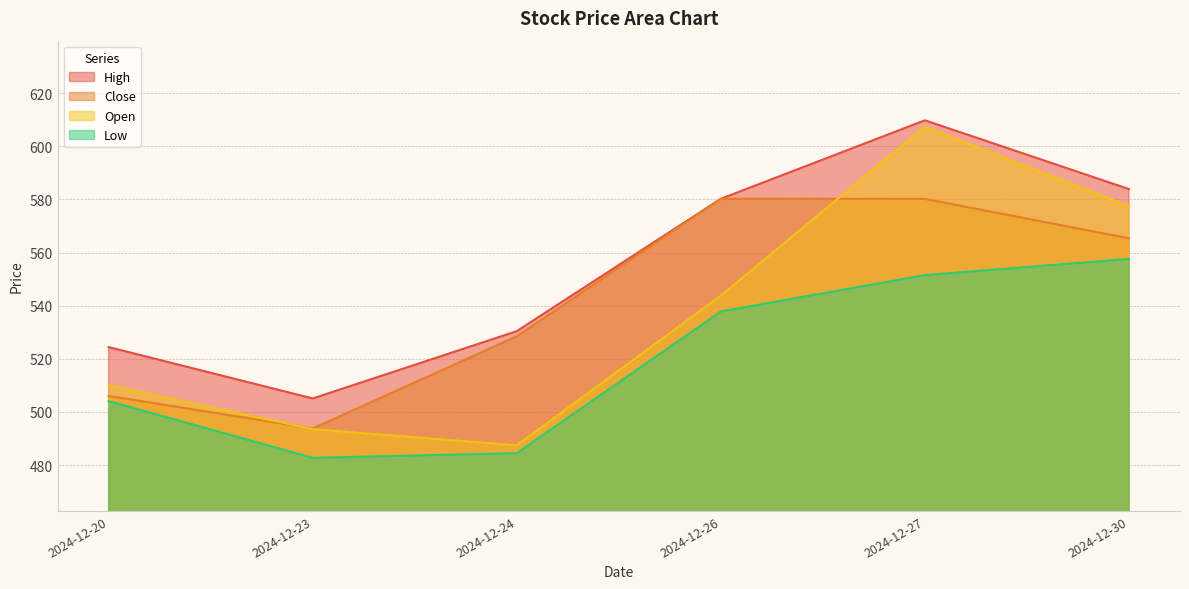

True or false: Open has a value of 903.6 at 2024-12-30.

False